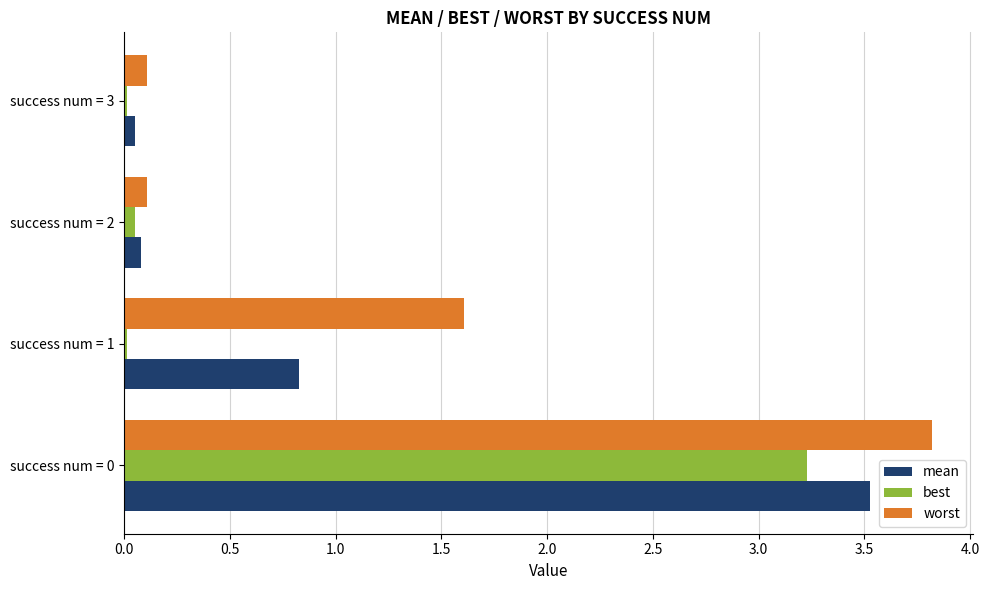

The best series shows 0.1 at success num = 2. True or false?

True